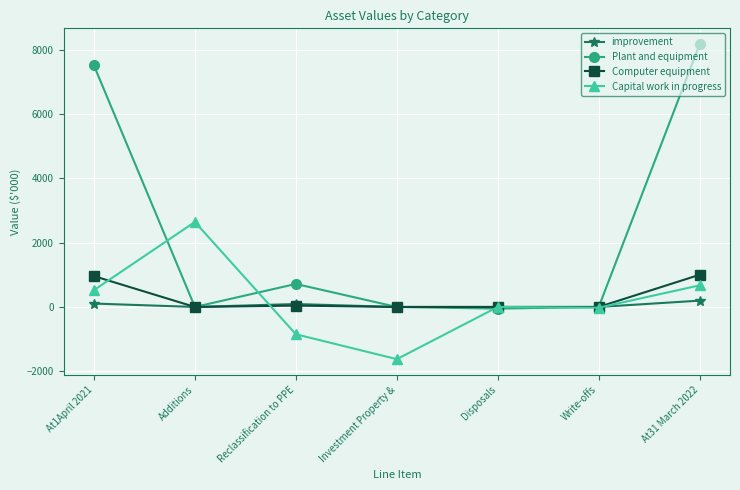

True or false: Capital work in progress has more than 2 interior local peaks.

False